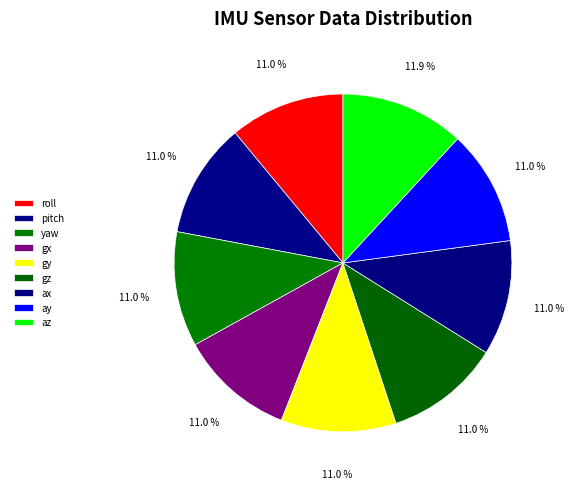

How many slices are in this pie chart?

9